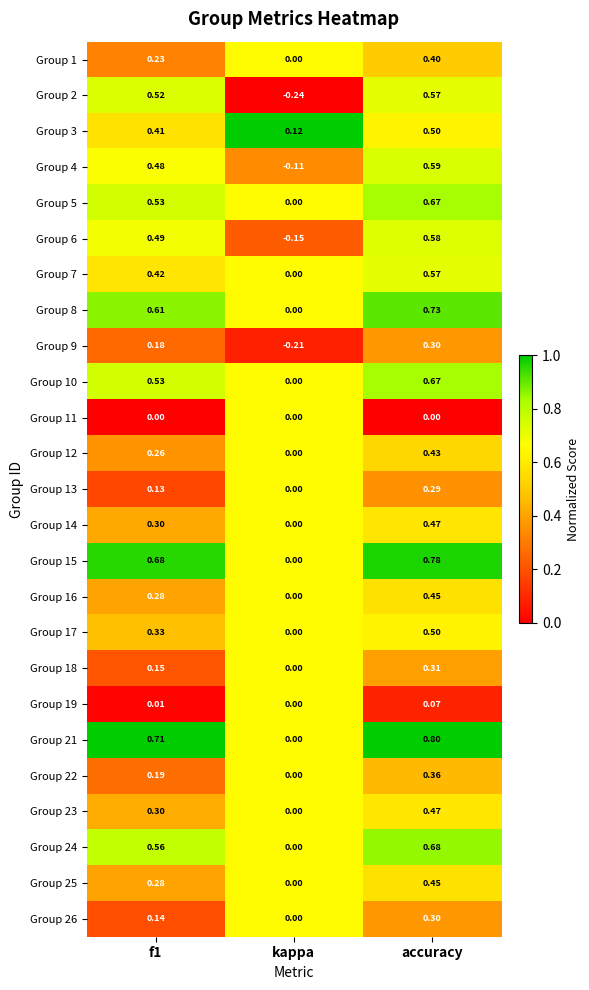

Which category has the highest value in the Group 5 series?

accuracy